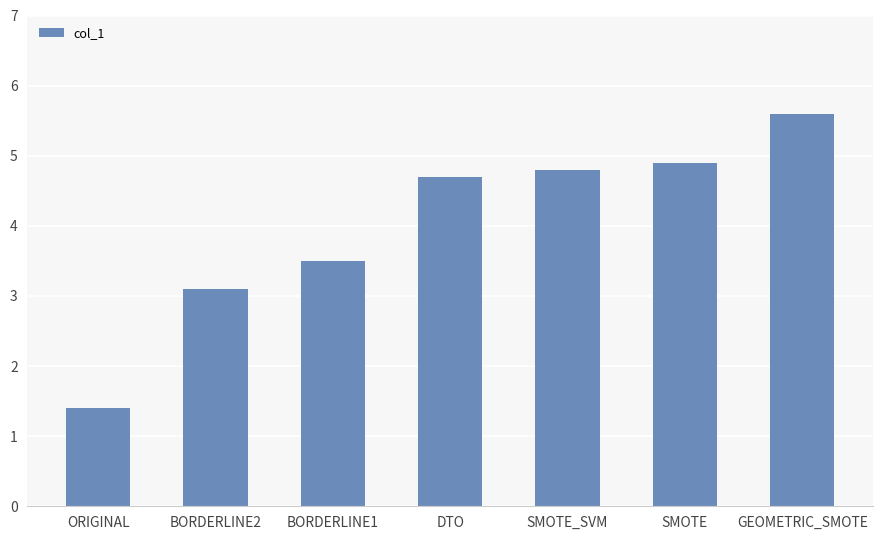

Are the bars grouped side by side (vs. stacked)?

No